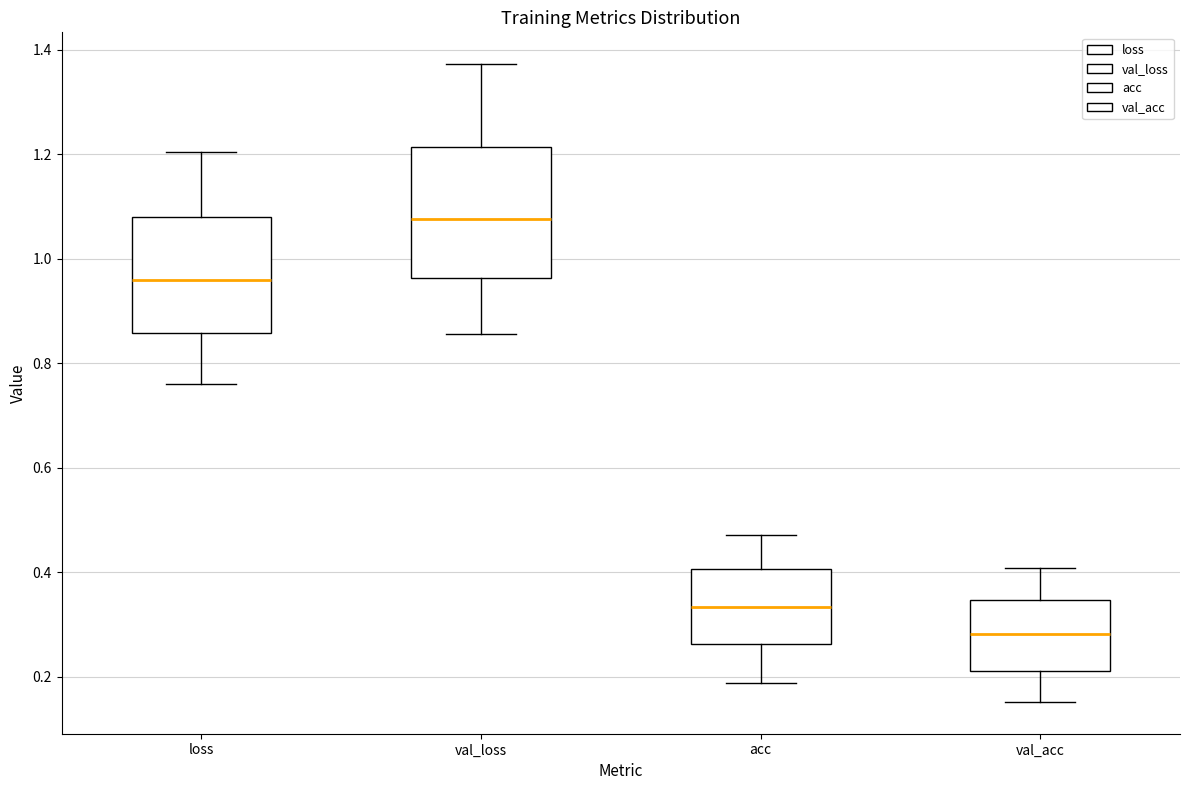

Reading left to right, read every box against the y-axis: the position of its median line, the range the box covers, and the ends of its whiskers. The values are not printed on the chart, so give them approximately, as read against the axis.

loss: median 0.96, box 0.86 to 1.08, whiskers 0.76 to 1.20
val_loss: median 1.08, box 0.96 to 1.22, whiskers 0.86 to 1.38
acc: median 0.34, box 0.26 to 0.40, whiskers 0.18 to 0.48
val_acc: median 0.28, box 0.22 to 0.34, whiskers 0.16 to 0.40